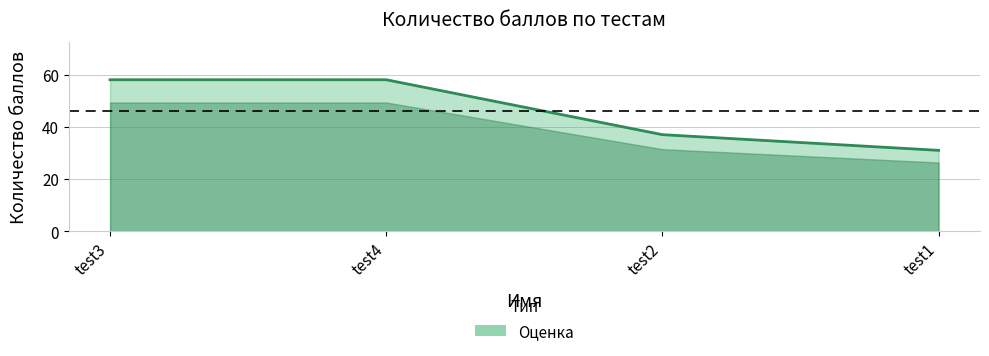

What is the greatest value displayed?

58